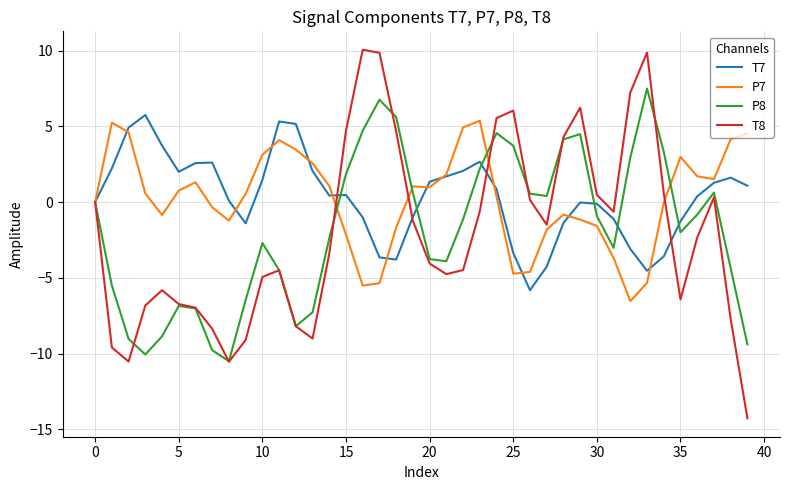

What is the maximum value shown in the chart?

10.1